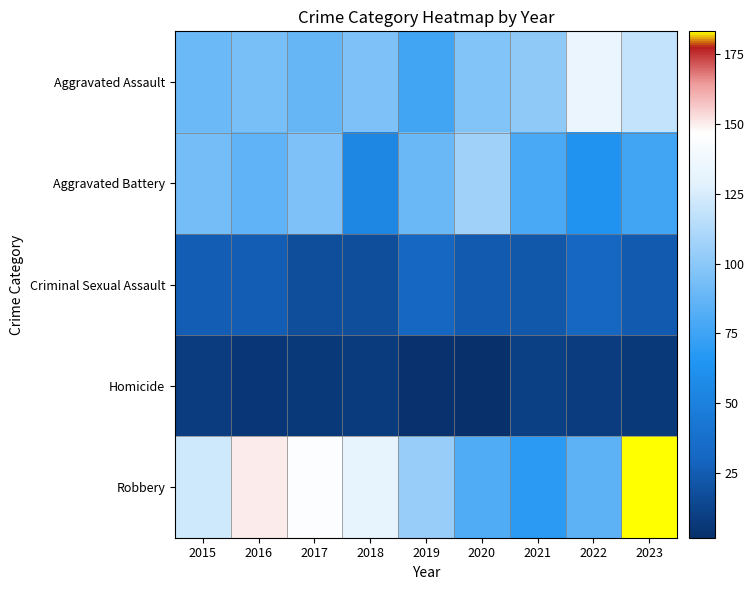

Which has a higher value, 2021 or 2015?

2021